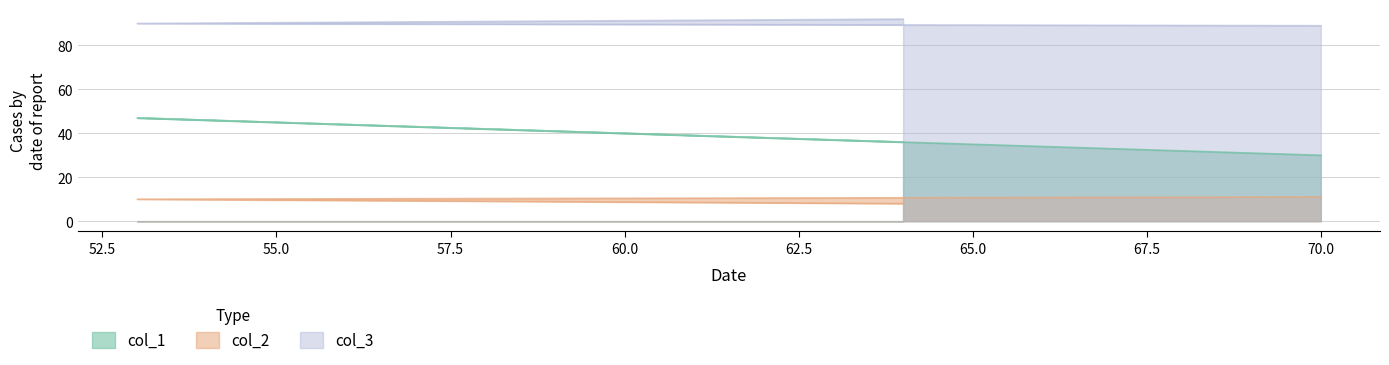

What is the sum of the col_3 values at 53 and 70?

179